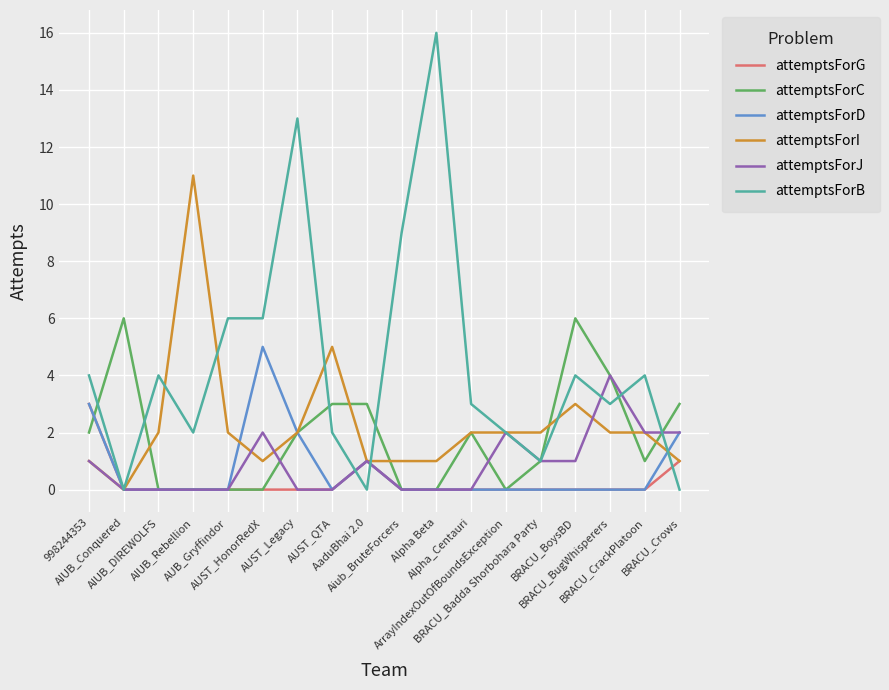

At how many categories does at least one series exceed 0?

18